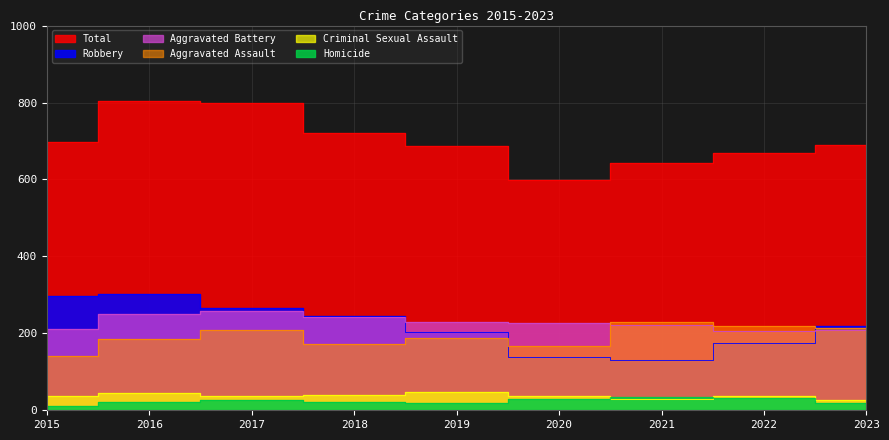

The value of Aggravated Battery at 2019 is 230. True or false?

True